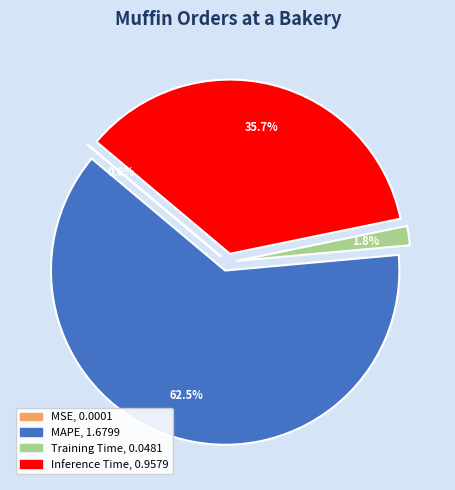

Does any single category account for the majority?

Yes